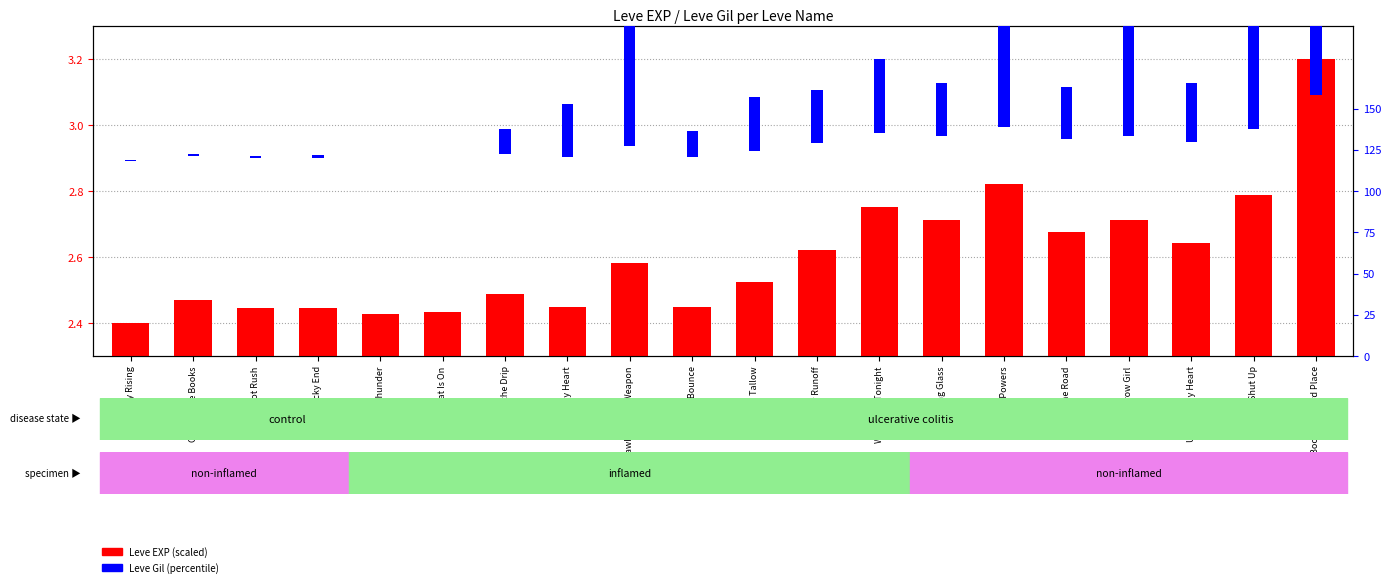

Is it true that Leve Gil (percentile) equals 0.9 at Wand-full Tonight?

True